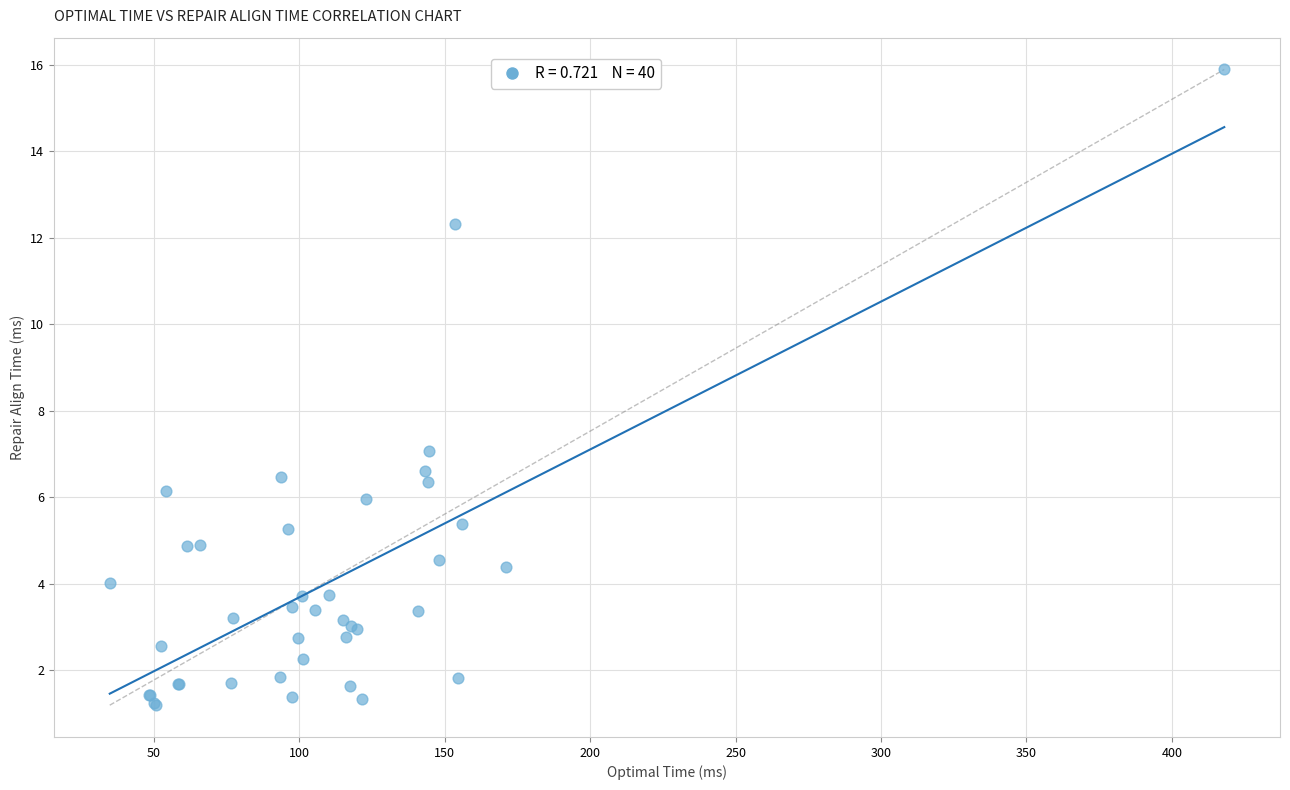

What Y value in the scatter plot is closest to 8?

7.1